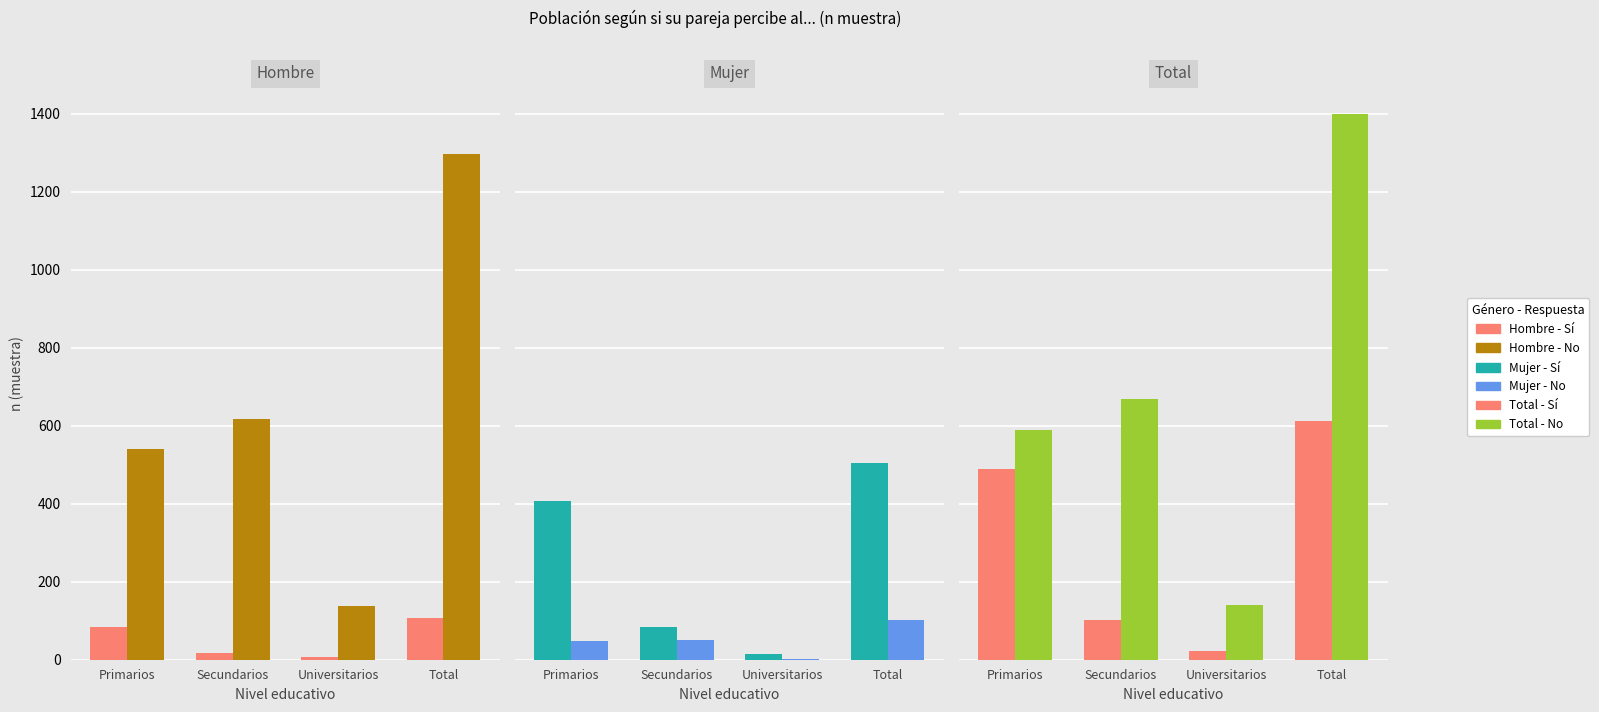

What is the sum of all Sí values?

1226